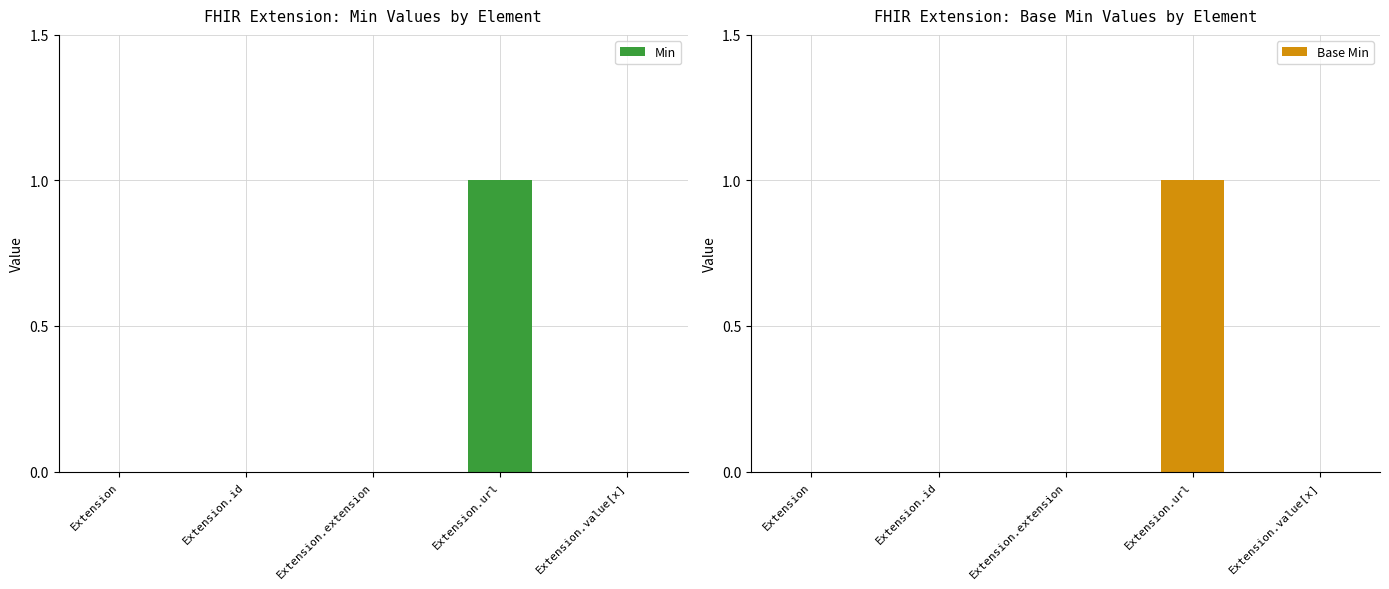

What is the greatest value displayed?

1